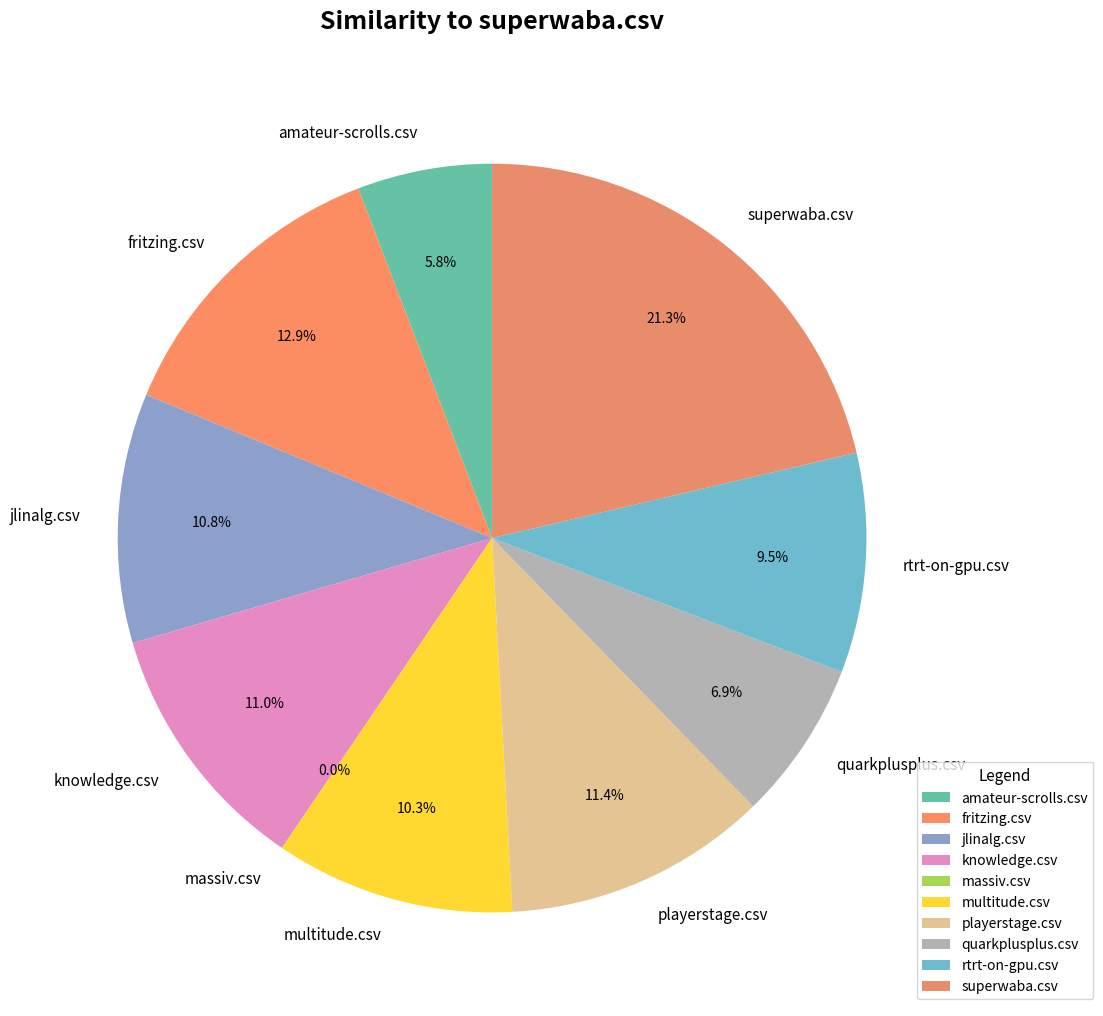

Count the number of slices in the pie.

10